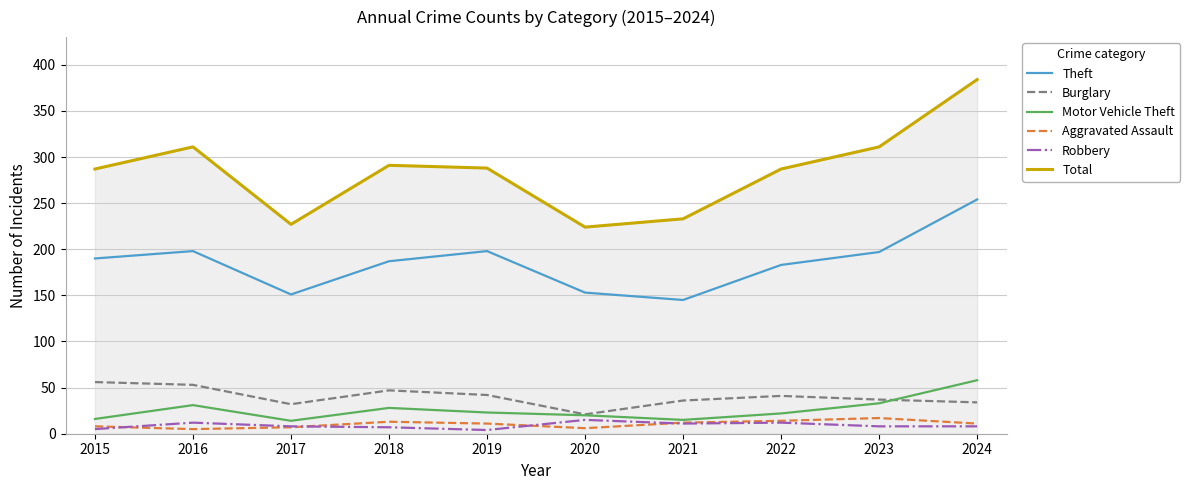

What are all the series names shown in the legend?

Theft, Burglary, Motor Vehicle Theft, Aggravated Assault, Robbery, Total